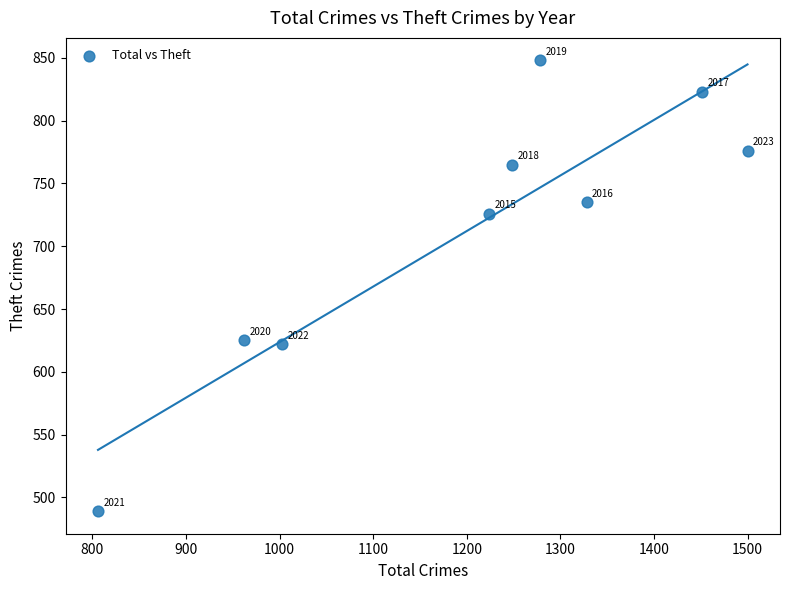

What Y value in the scatter plot is closest to 668?

625